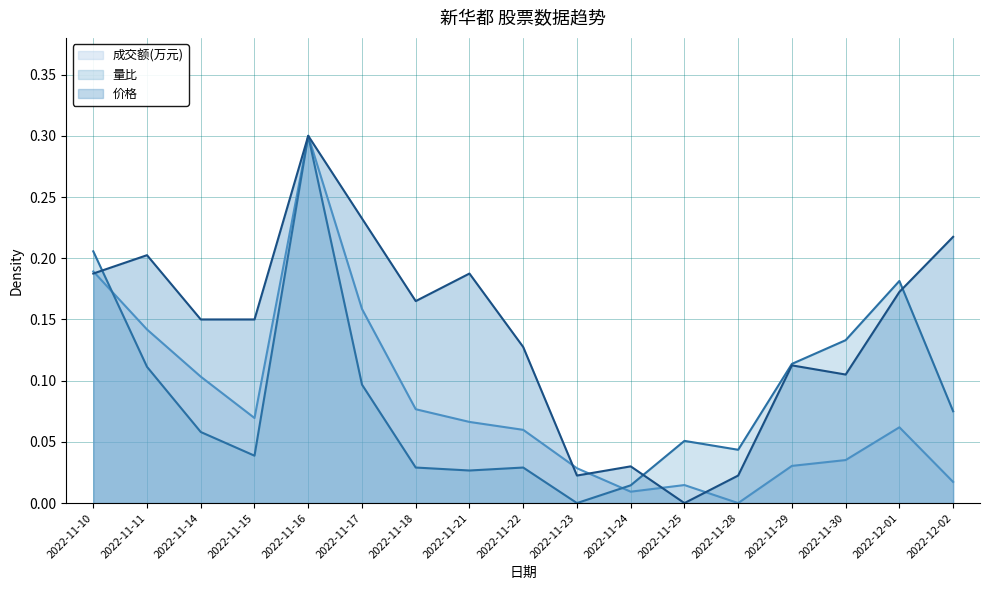

How many values in 成交额(万元) are above zero?

16